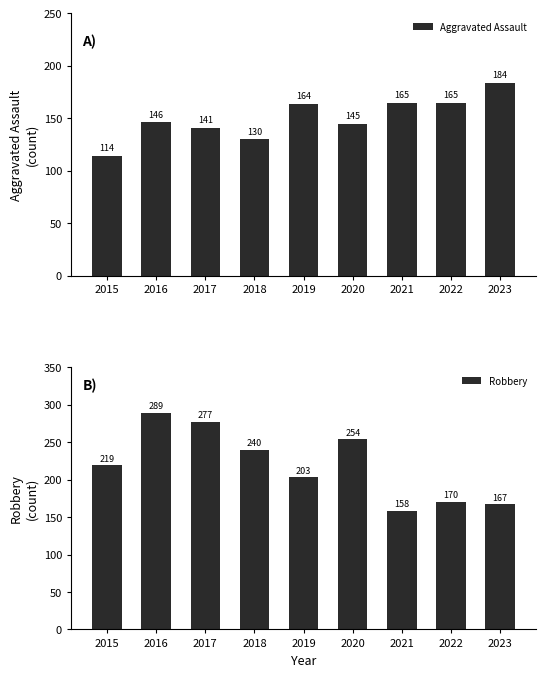

What are all the series names shown in the legend?

Aggravated Assault, Robbery